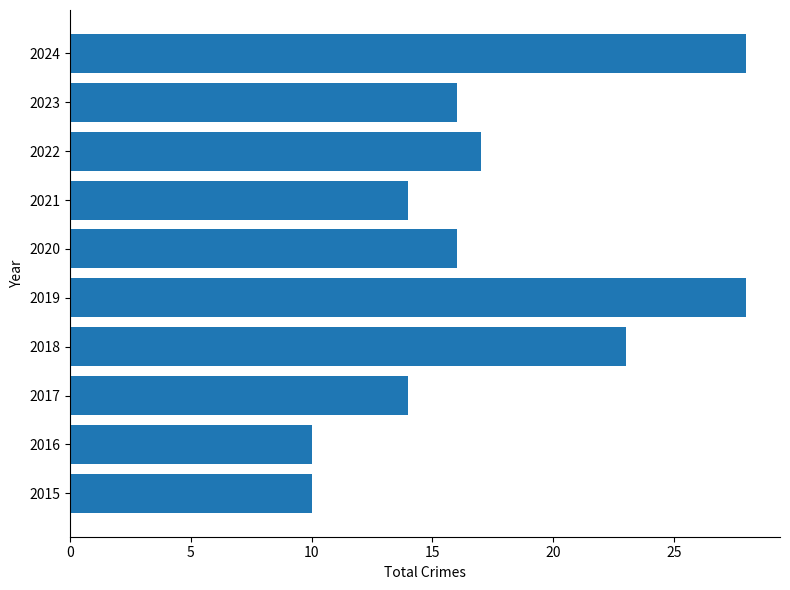

Count the values in the range 14 to 23.

6